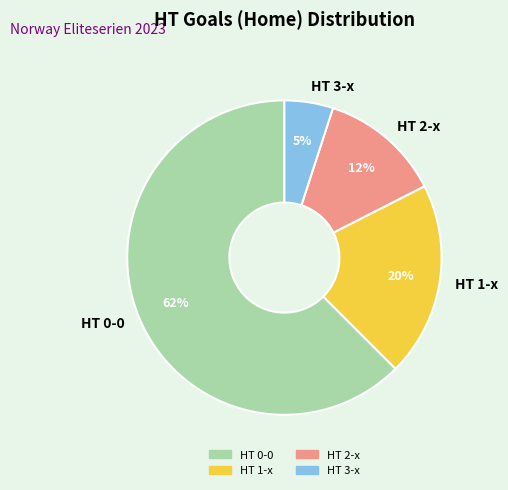

Is there a majority slice in this chart?

Yes